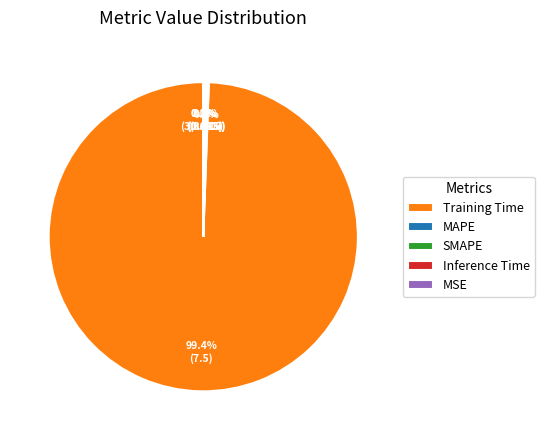

What is the change in value from Training Time to MAPE?

-7.4